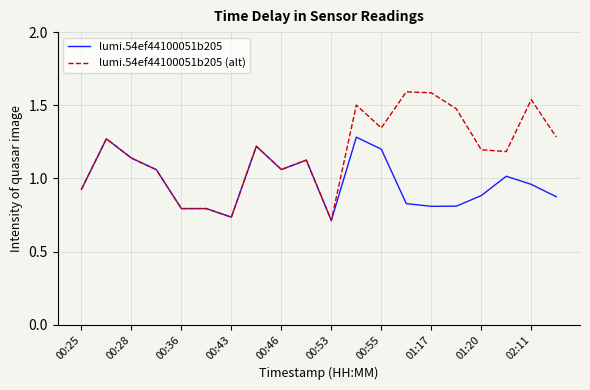

Rank the series by their average value, from highest to lowest.

lumi.54ef44100051b205 (alt), lumi.54ef44100051b205